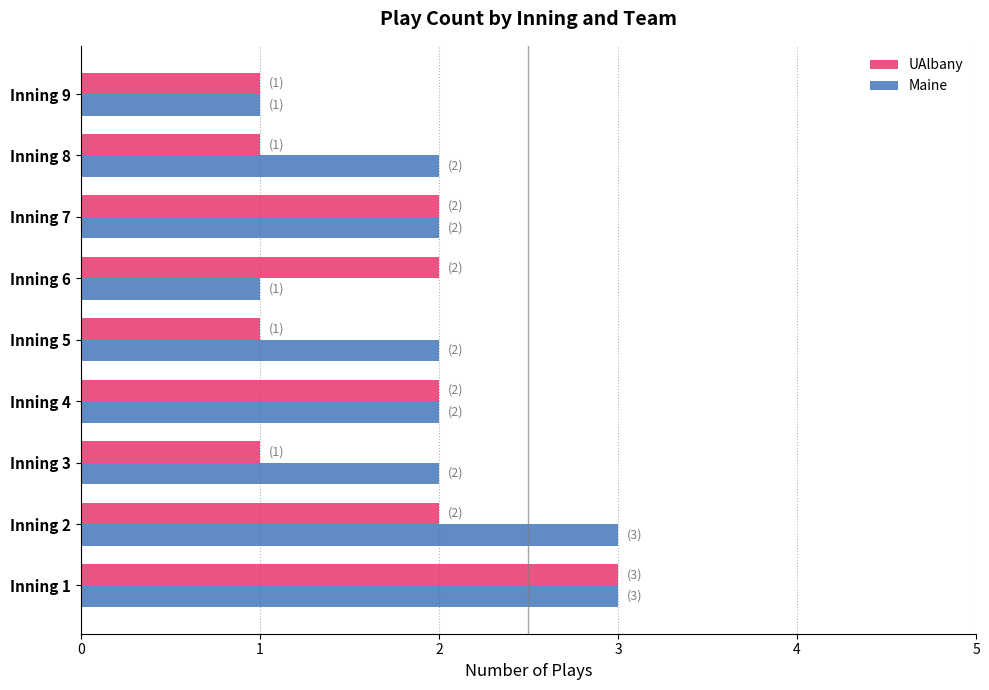

What is the highest value of the Maine series?

3